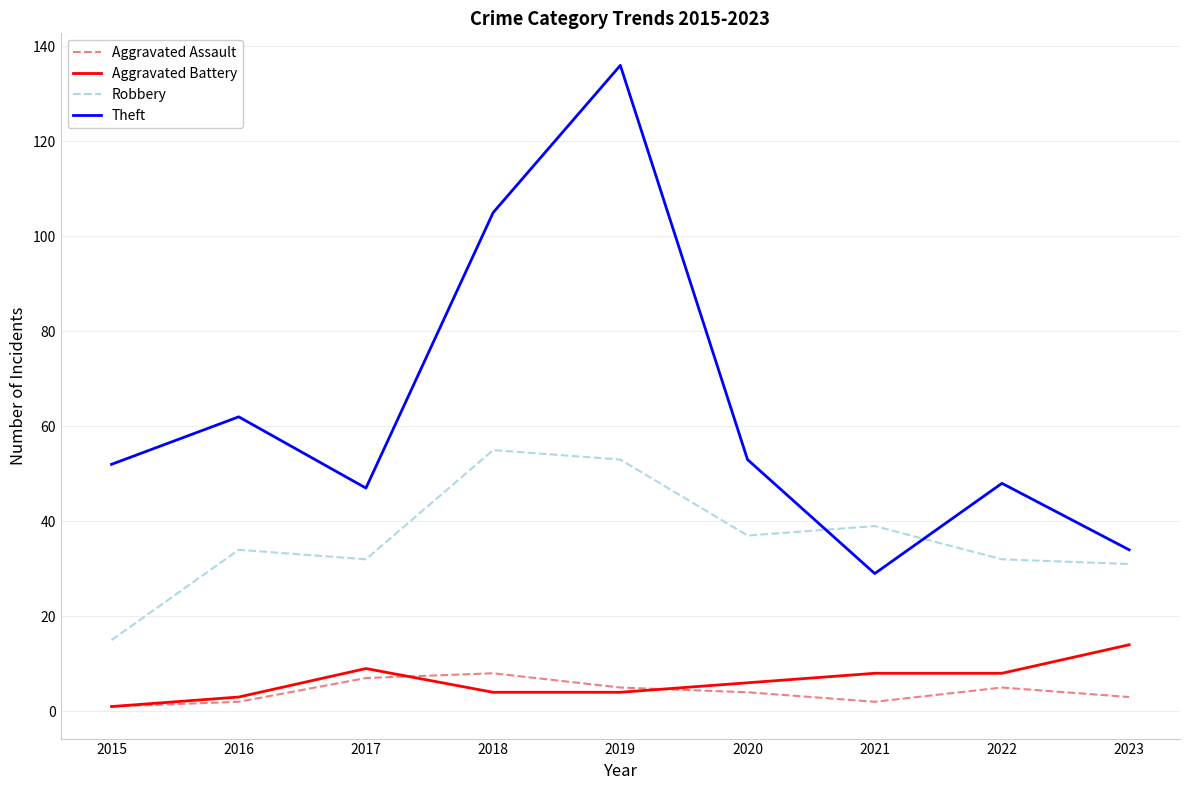

Is it true that Aggravated Assault equals 8 at 2018?

True